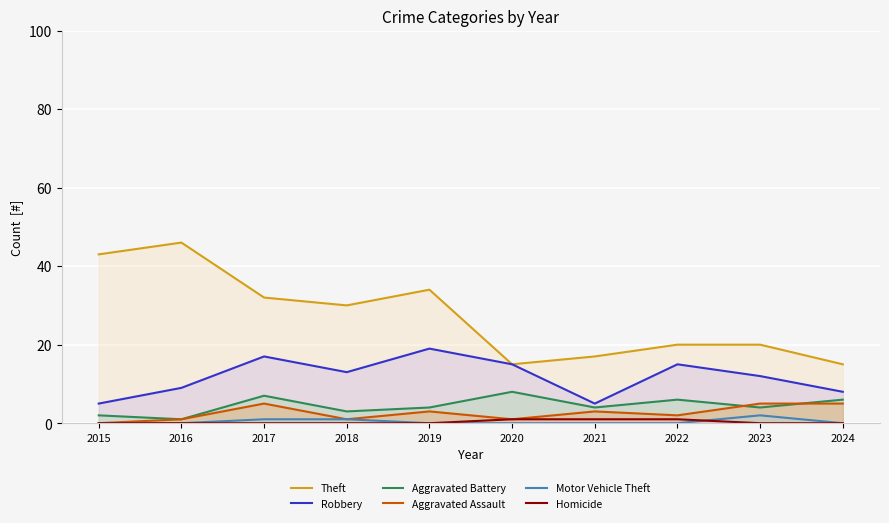

What is the value of the Aggravated Assault point at the 2nd from the left?

1